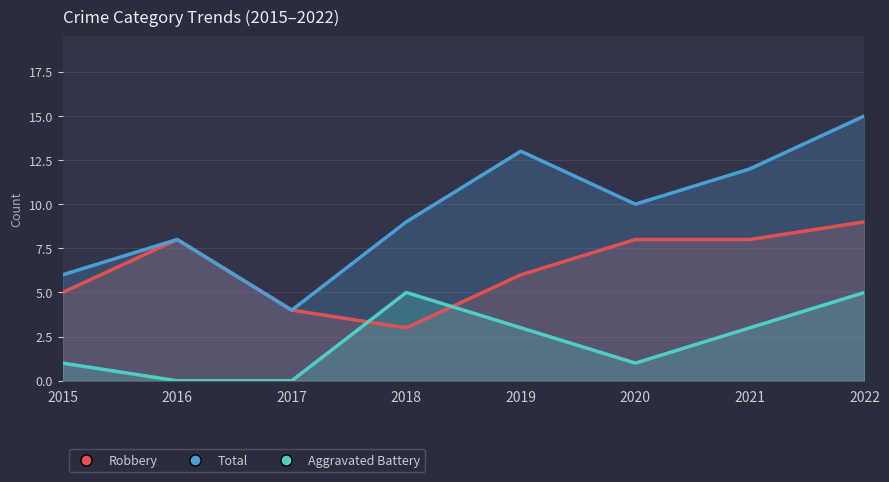

What are all the series names shown in the legend?

Robbery, Total, Aggravated Battery